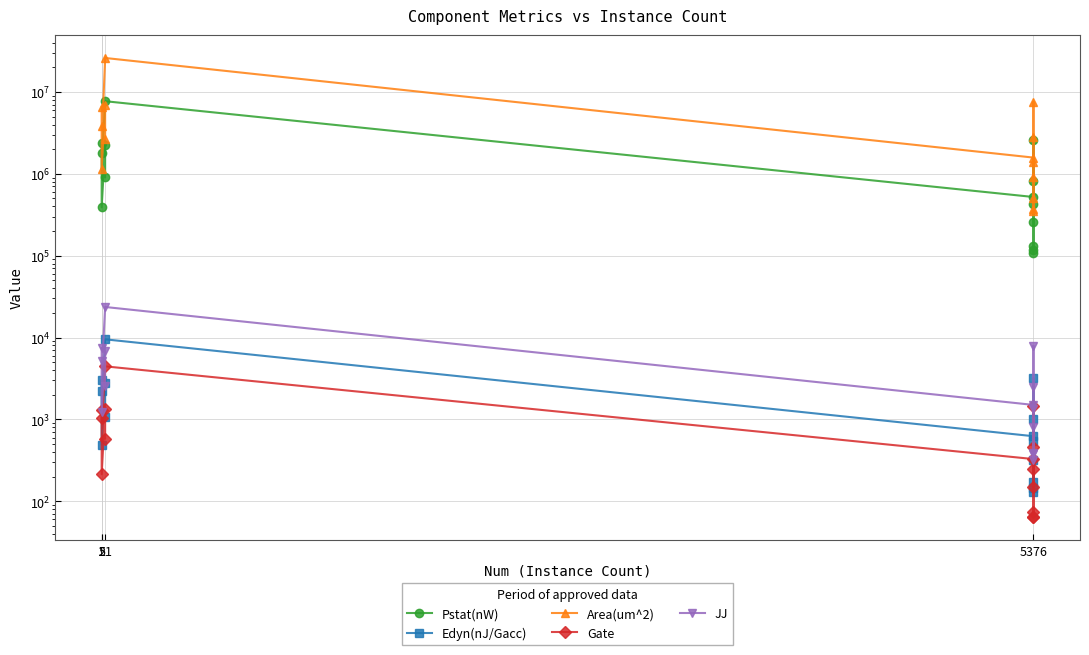

True or false: JJ and Edyn(nJ/Gacc) cross at least once.

False